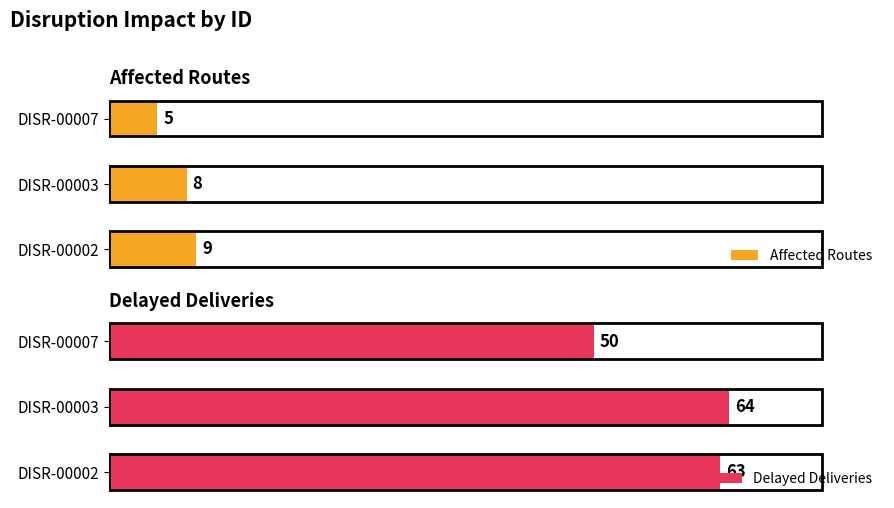

Rank the categories by Affected Routes value from highest to lowest.

DISR-00002, DISR-00003, DISR-00007